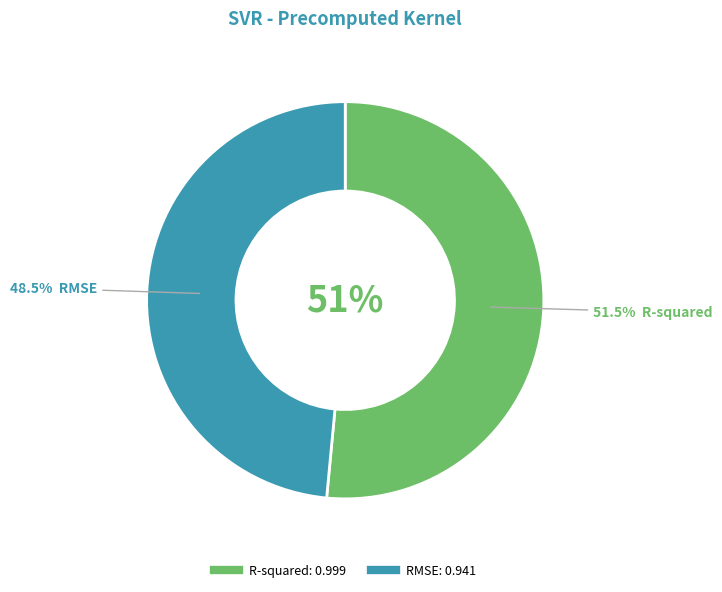

To the nearest percent, what is the average slice percentage?

50%